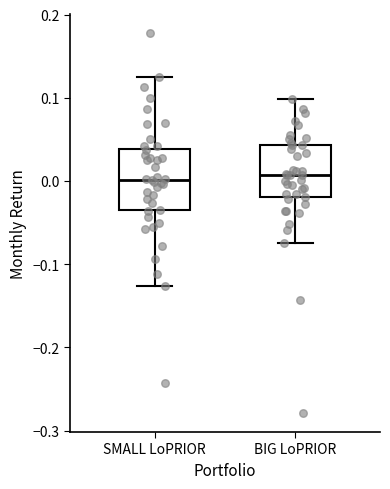

Where does the median line of the box for BIG LoPRIOR sit on the y-axis? The values are not printed on the chart, so give them approximately, as read against the axis.

0.01